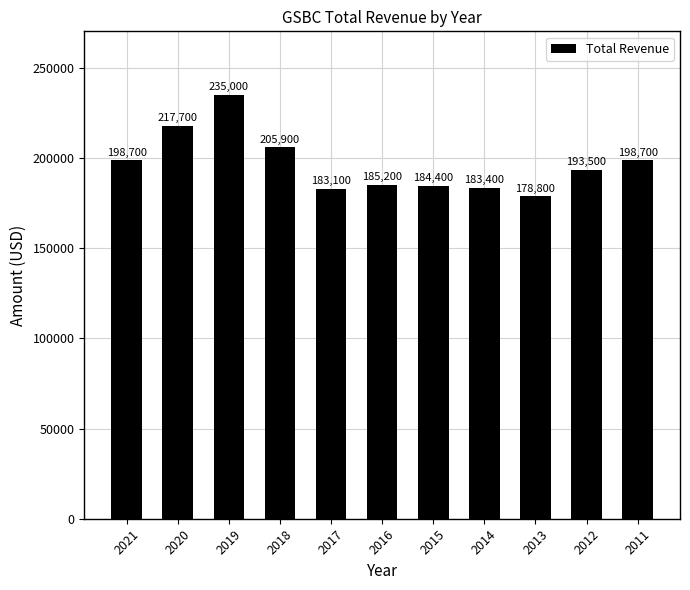

What is the difference between the maximum and second lowest values?

51900